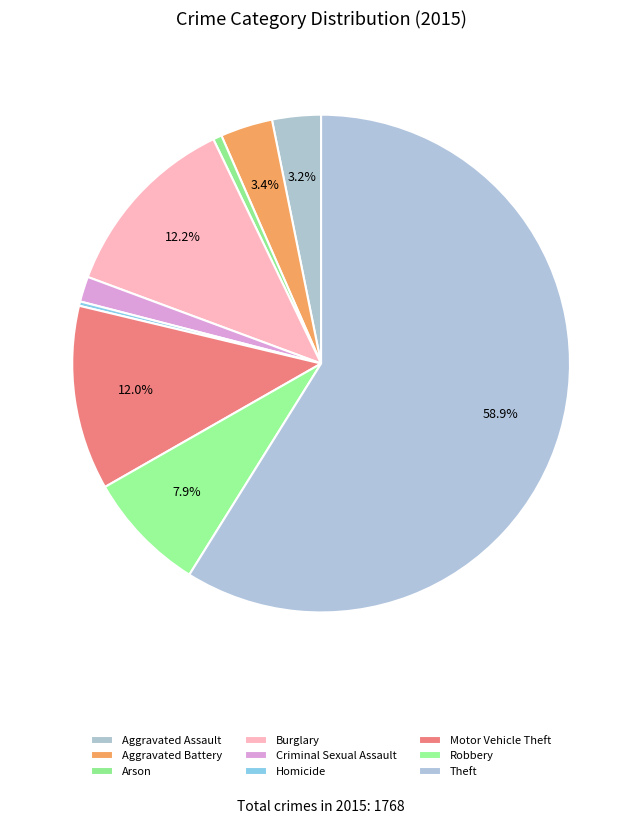

What percentage do Homicide and Burglary together represent?

12.5%